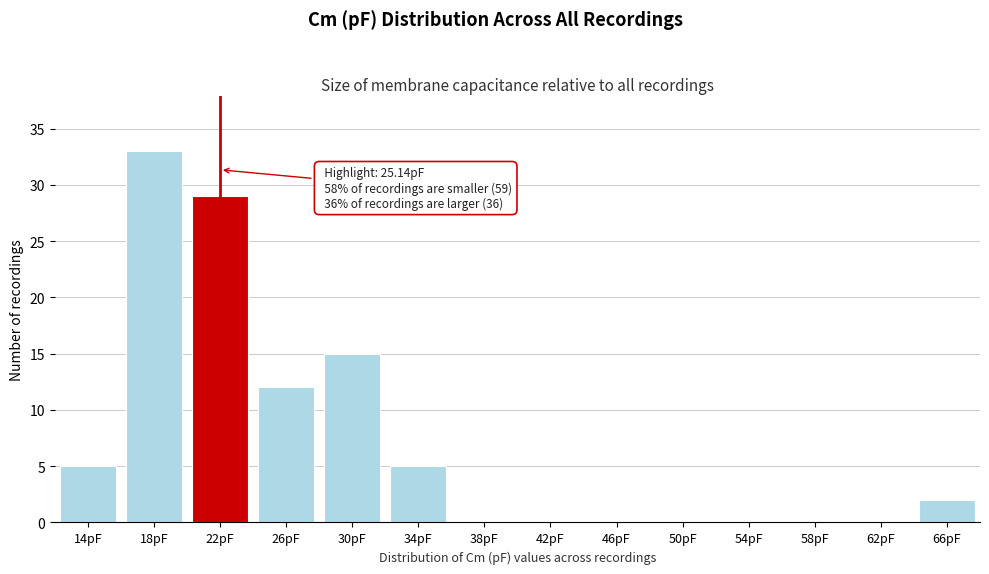

Reading right to left, what are all the values shown in this chart?

66pF=2	62pF=0	58pF=0	54pF=0	50pF=0	46pF=0	42pF=0	38pF=0	34pF=5	30pF=15	26pF=12	22pF=29	18pF=33	14pF=5